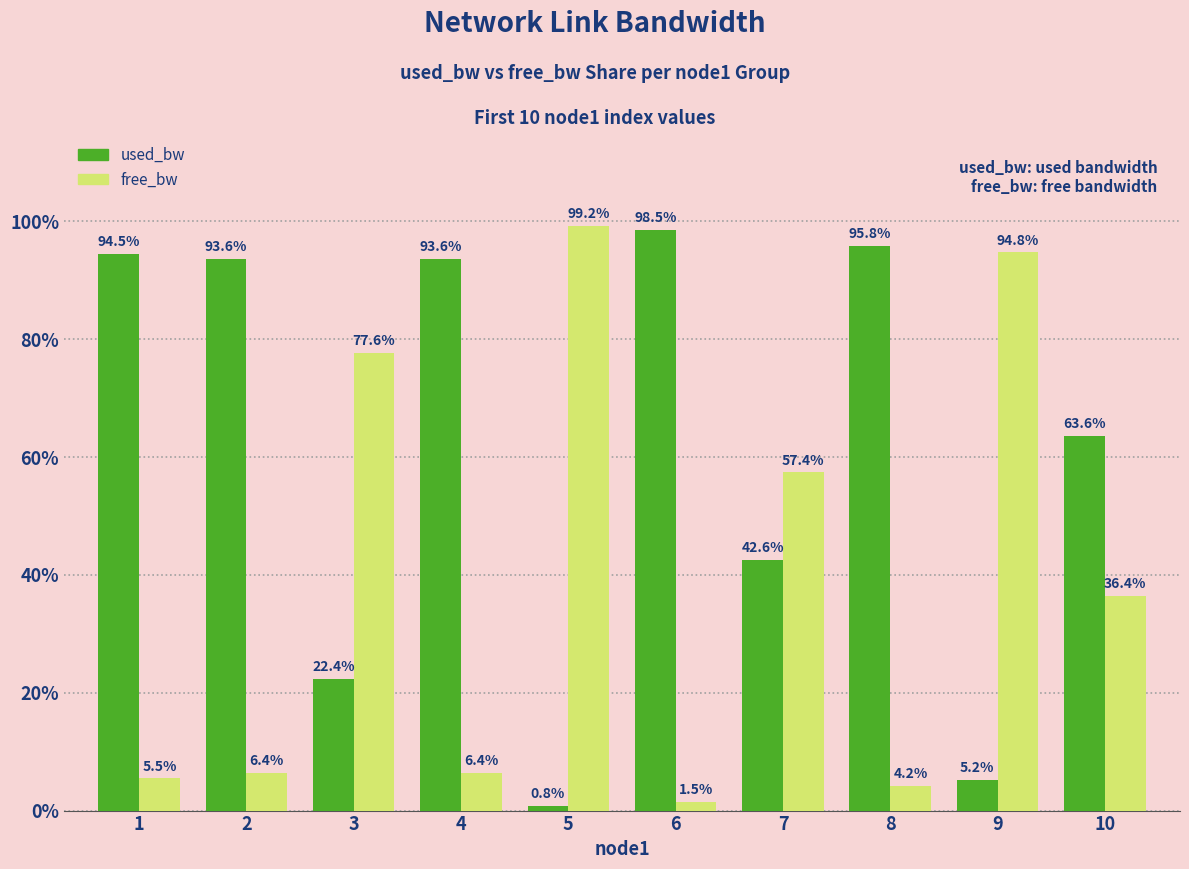

Reading right to left, what are all the values shown in this chart?

used_bw: 10=63.6	9=5.2	8=95.8	7=42.6	6=98.5	5=0.8	4=93.6	3=22.4	2=93.6	1=94.5
free_bw: 10=36.4	9=94.8	8=4.2	7=57.4	6=1.5	5=99.2	4=6.4	3=77.6	2=6.4	1=5.5